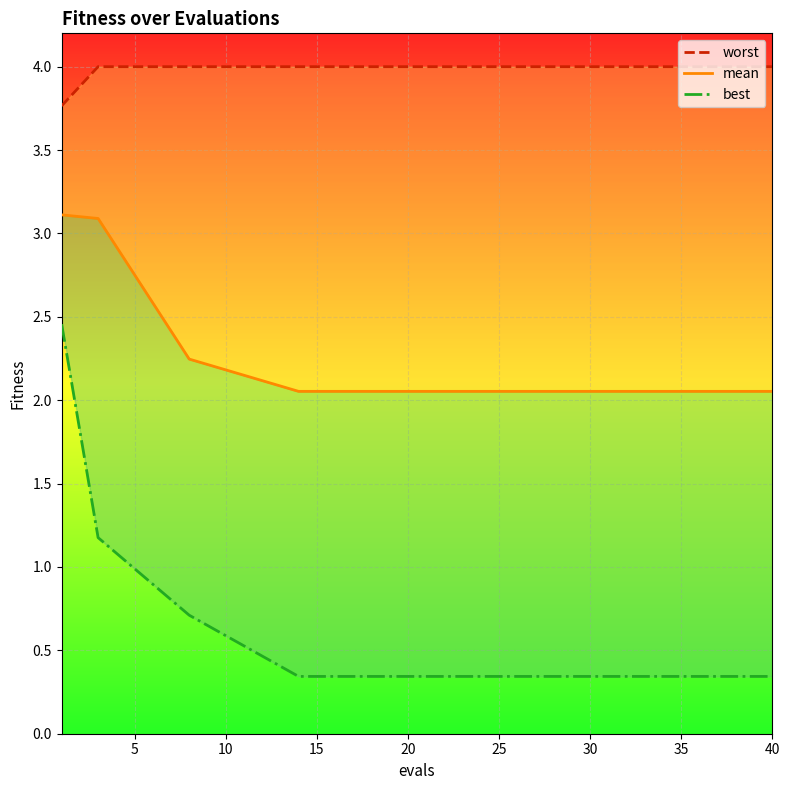

List the series in order of their peak value, lowest first.

best, mean, worst